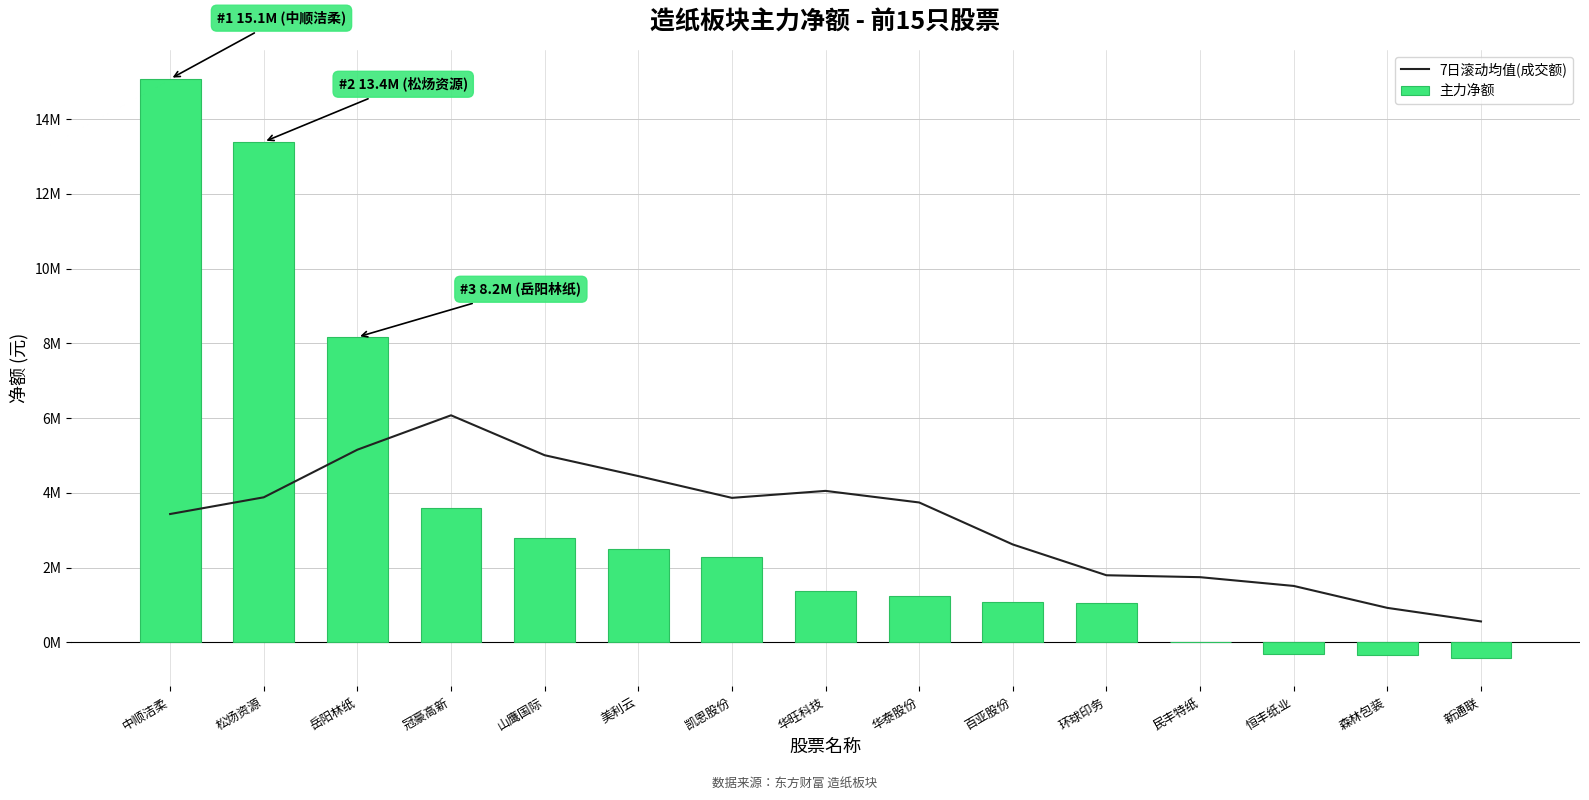

What is the total value across all series at 岳阳林纸?

13320365.3